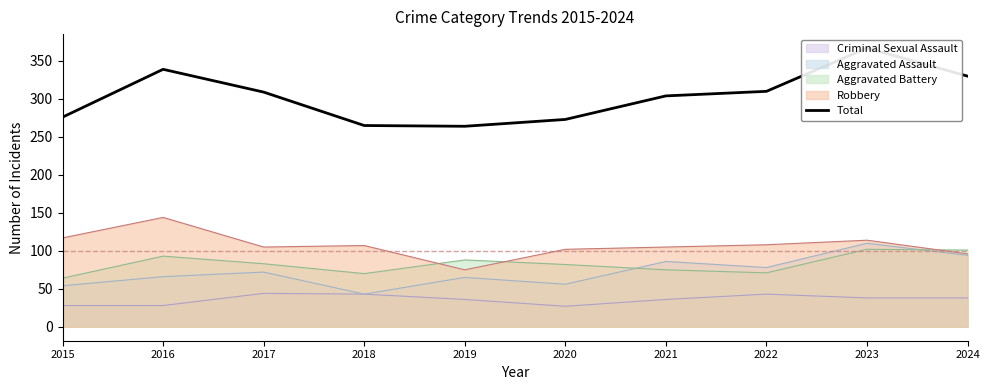

Read the value at 2016, to the nearest 5.

340